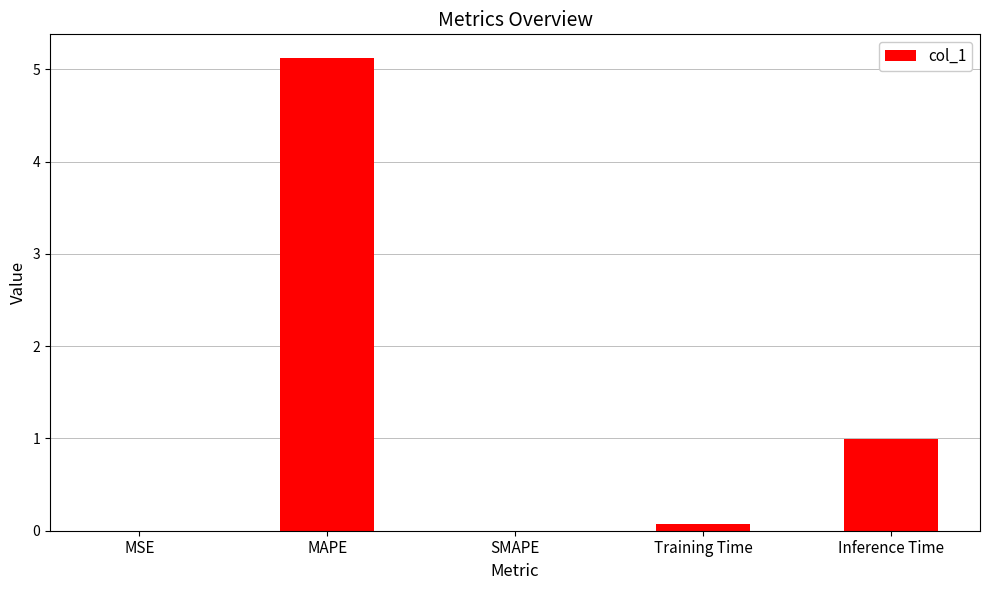

Where is the data nearest to the value 2?

Inference Time